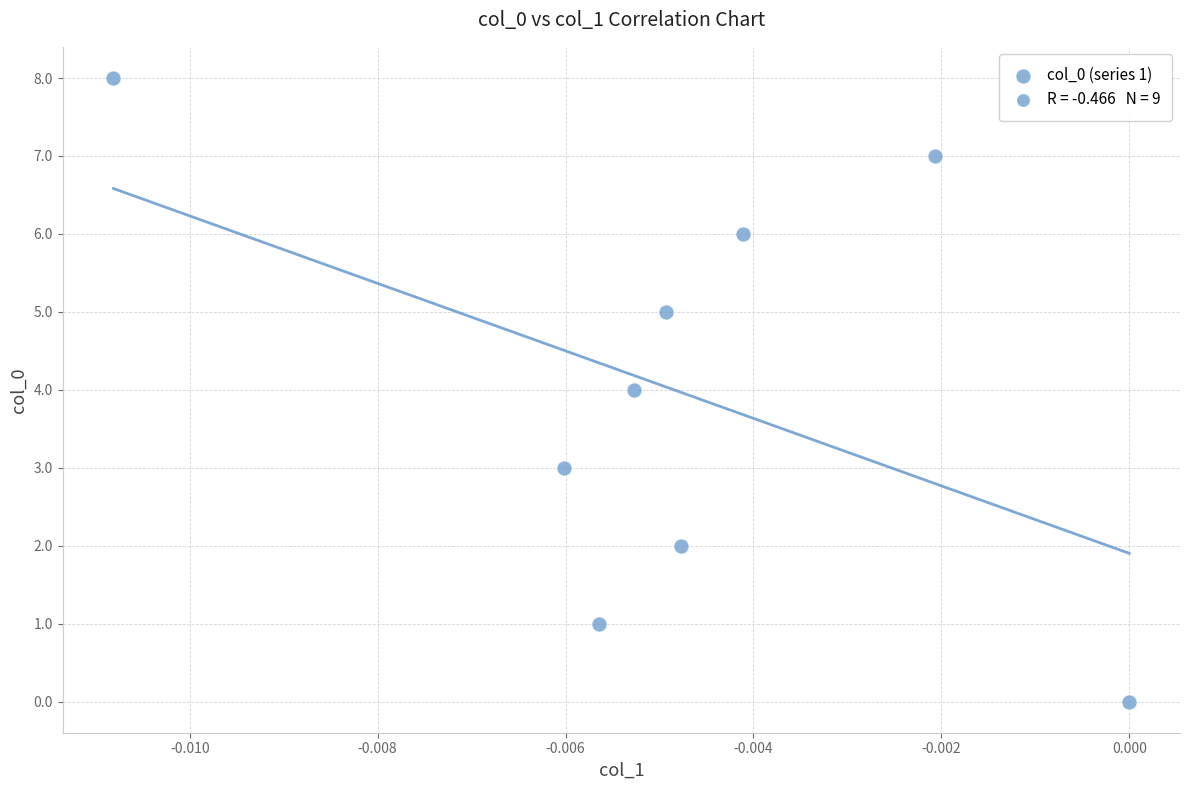

What is the range of Y values (max minus min)?

8